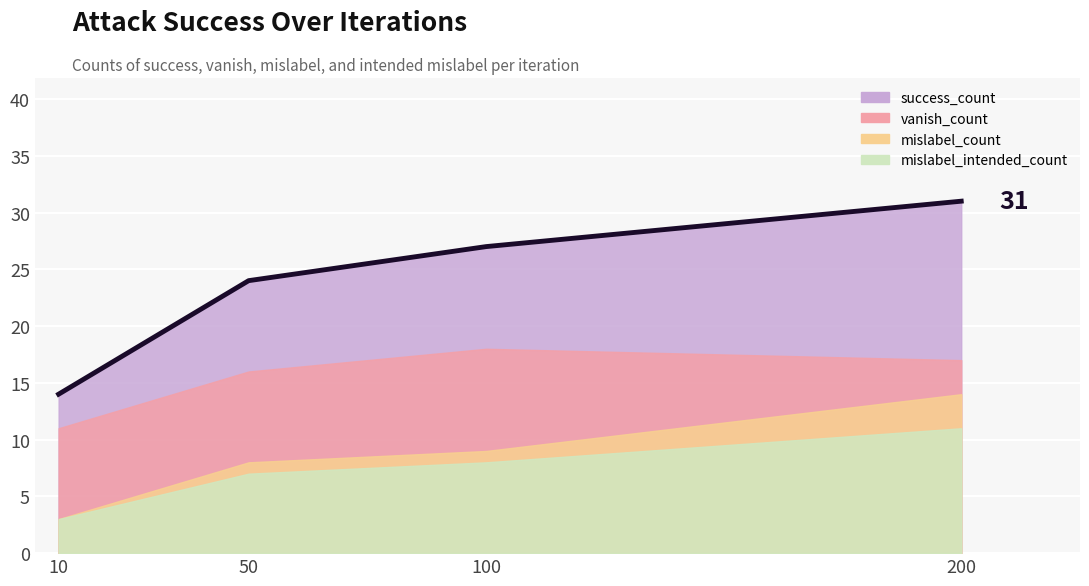

What is the difference between the mislabel_count values at 50 and 200?

6